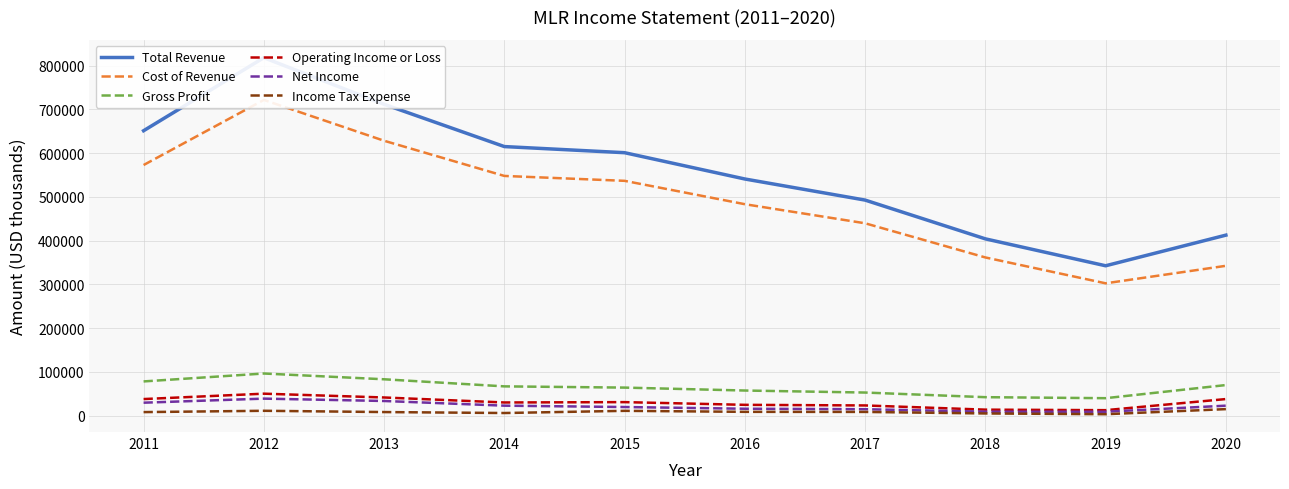

How many values in the Gross Profit series are below 67100?

5